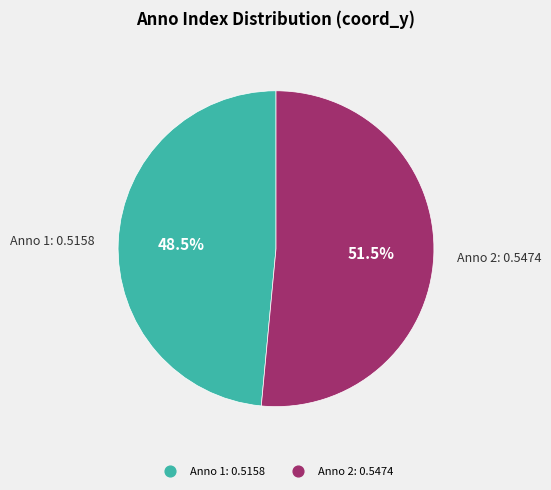

Is there a majority slice in this chart?

Yes